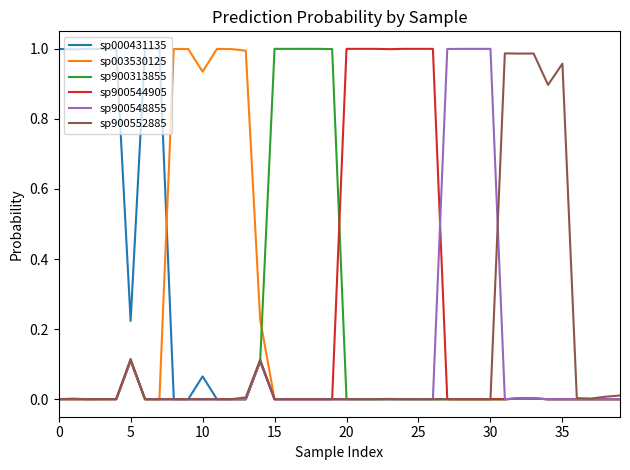

How many lines are shown in the chart?

6